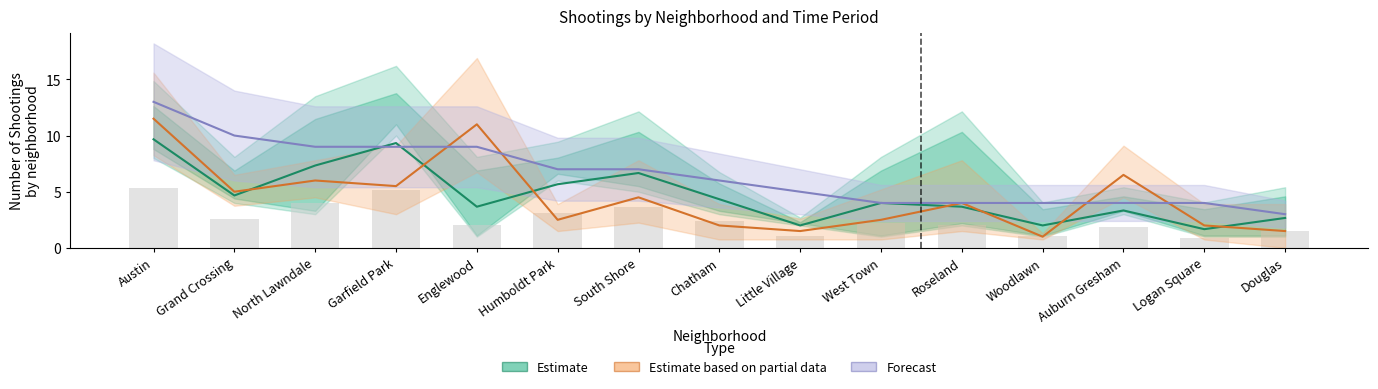

The value of Estimate based on partial data at Humboldt Park is 3.5. True or false?

False